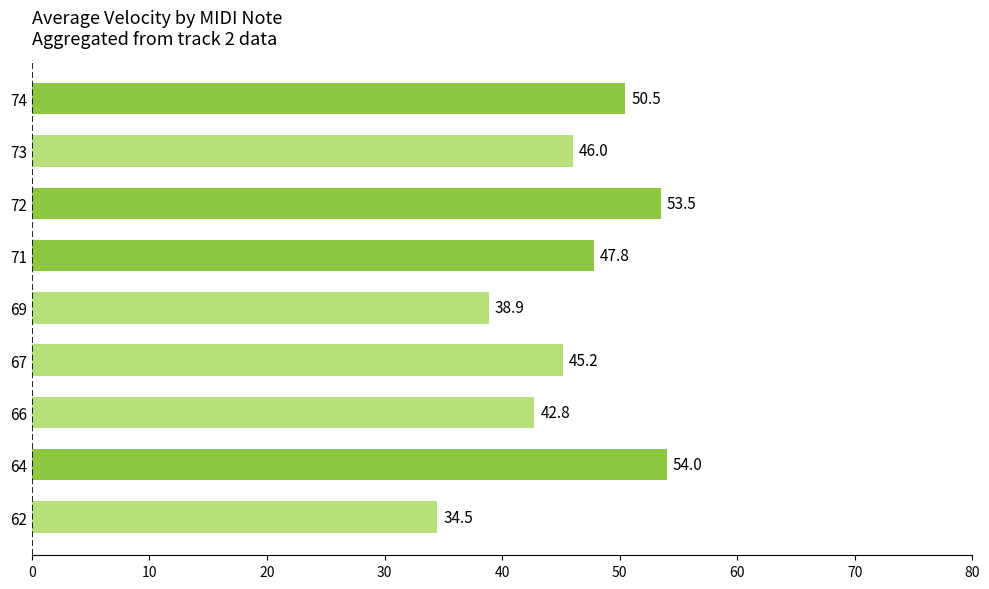

Where is the data nearest to the value 44?

67